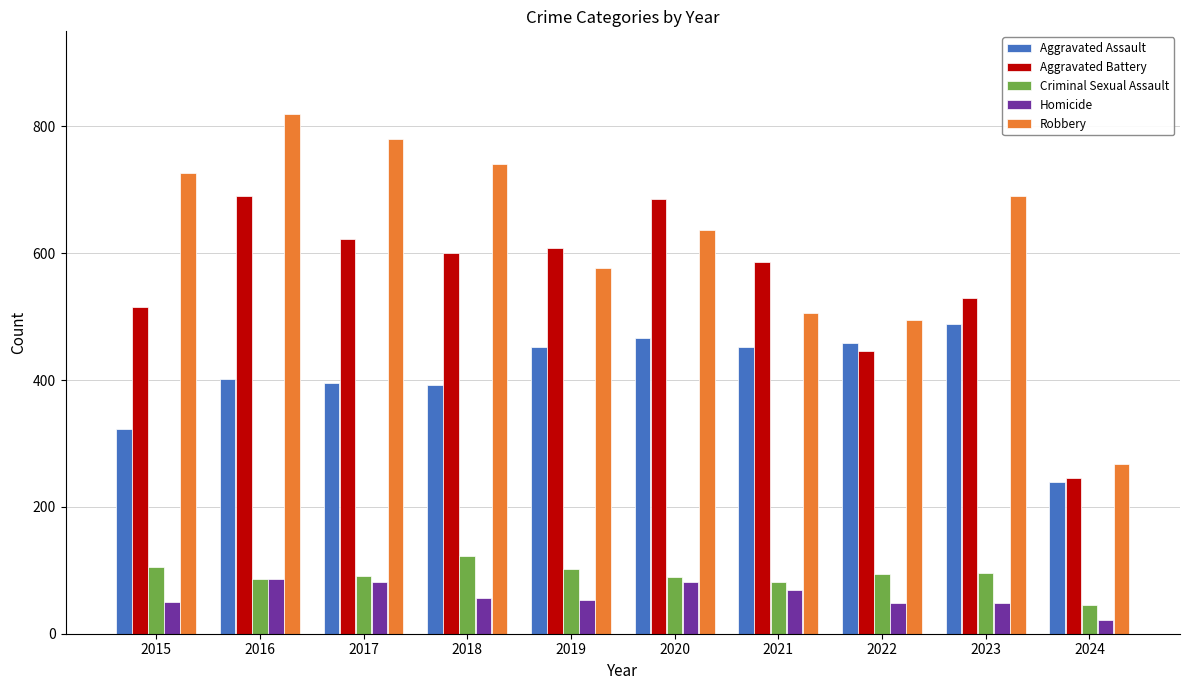

What is the difference between the highest and lowest values at 2019?

555